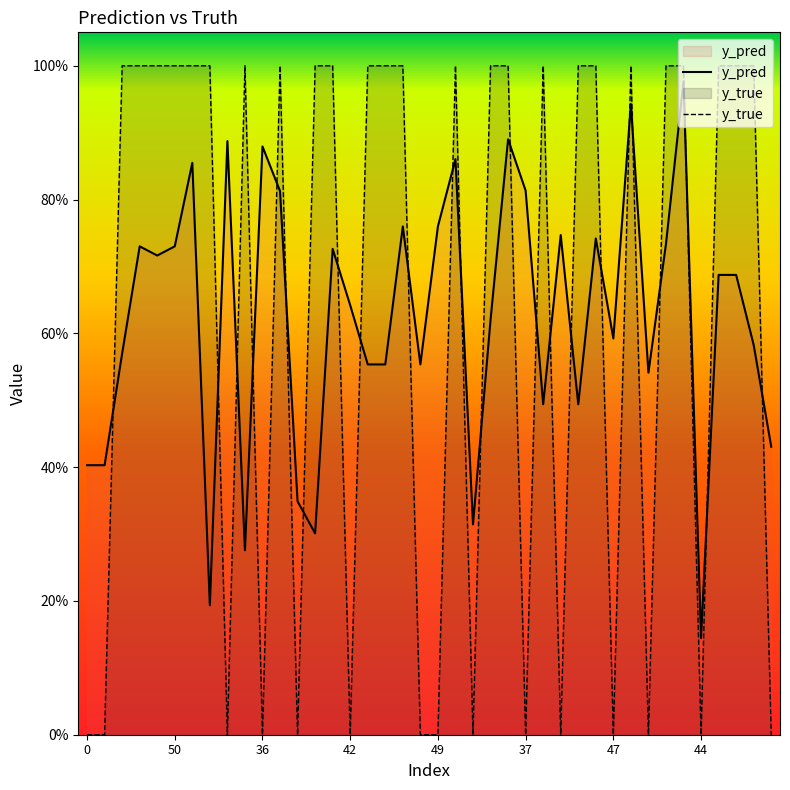

What is the sum of all y_pred values?

24.9